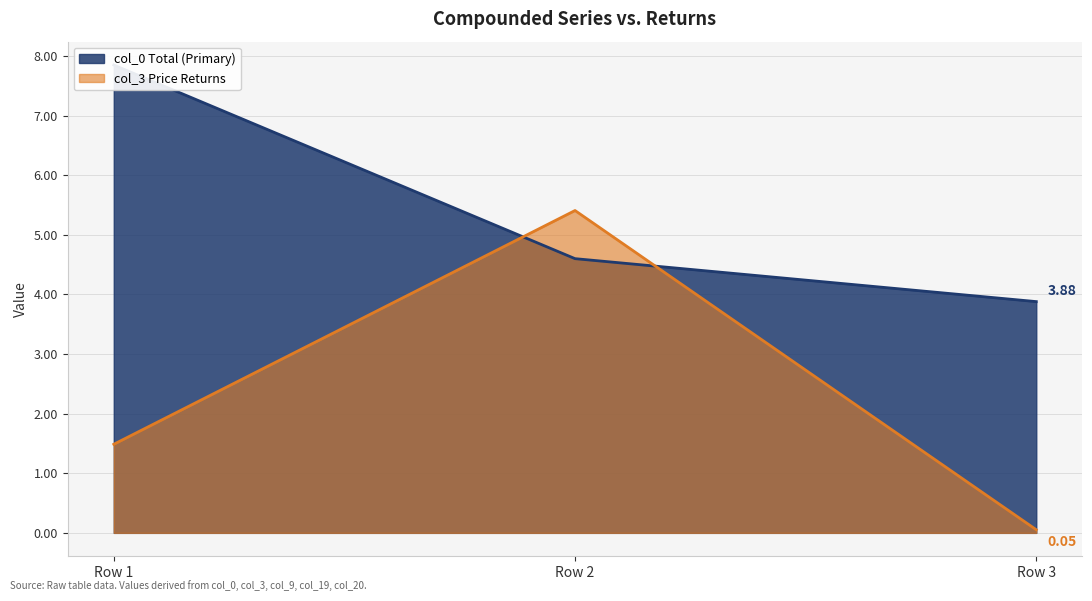

Rank the categories by col_3 Price Returns value from highest to lowest.

Row 2, Row 1, Row 3